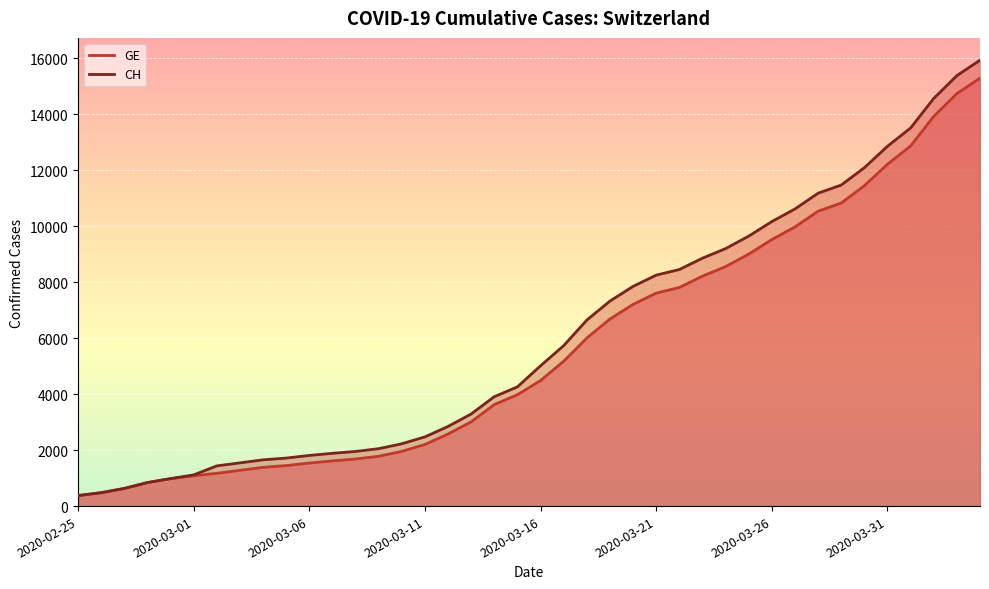

At which label does GE first exceed 4485?

2020-03-17